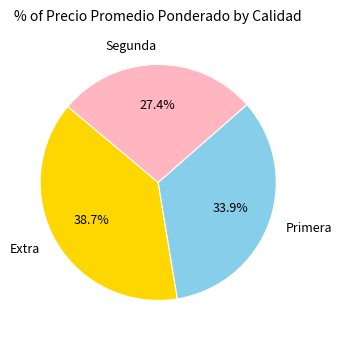

What percentage is the Extra slice, to the nearest percent?

39%